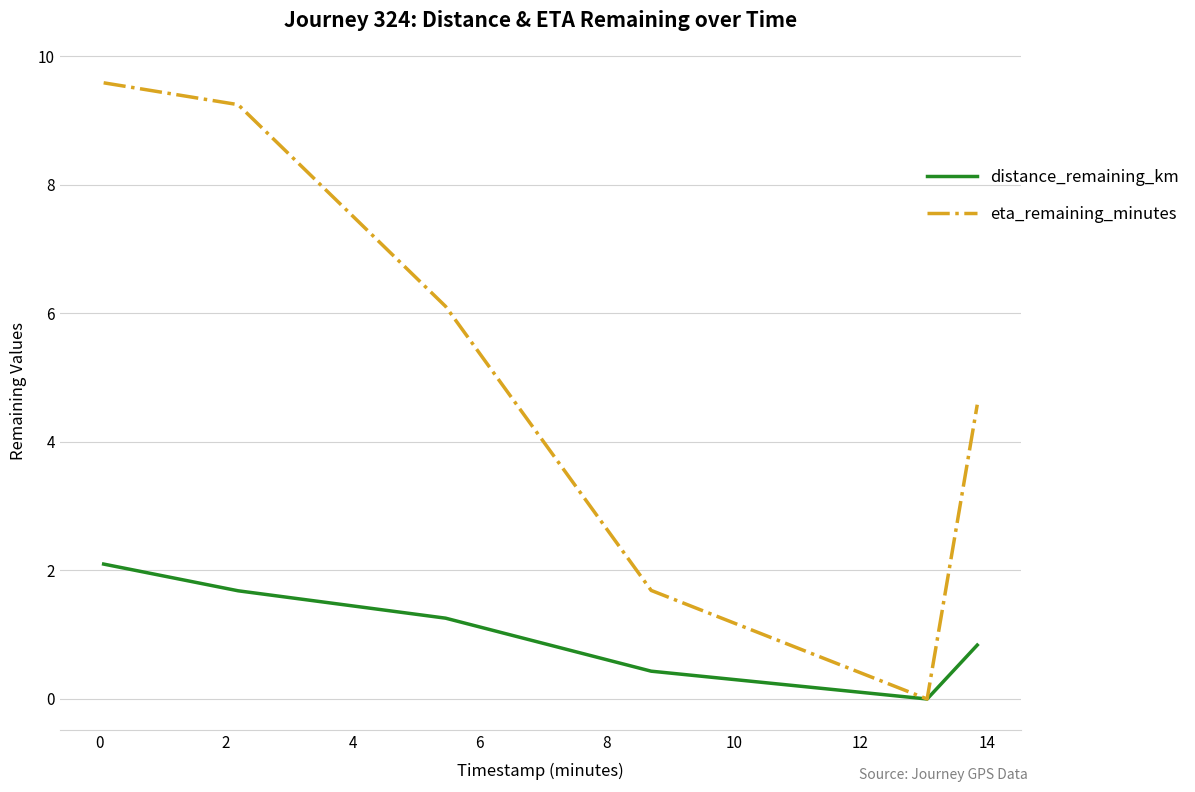

List the series in order of their peak value, highest first.

eta_remaining_minutes, distance_remaining_km